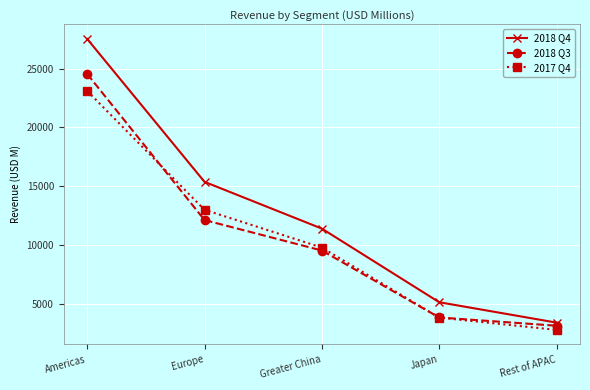

Does the chart have visible grid lines?

Yes